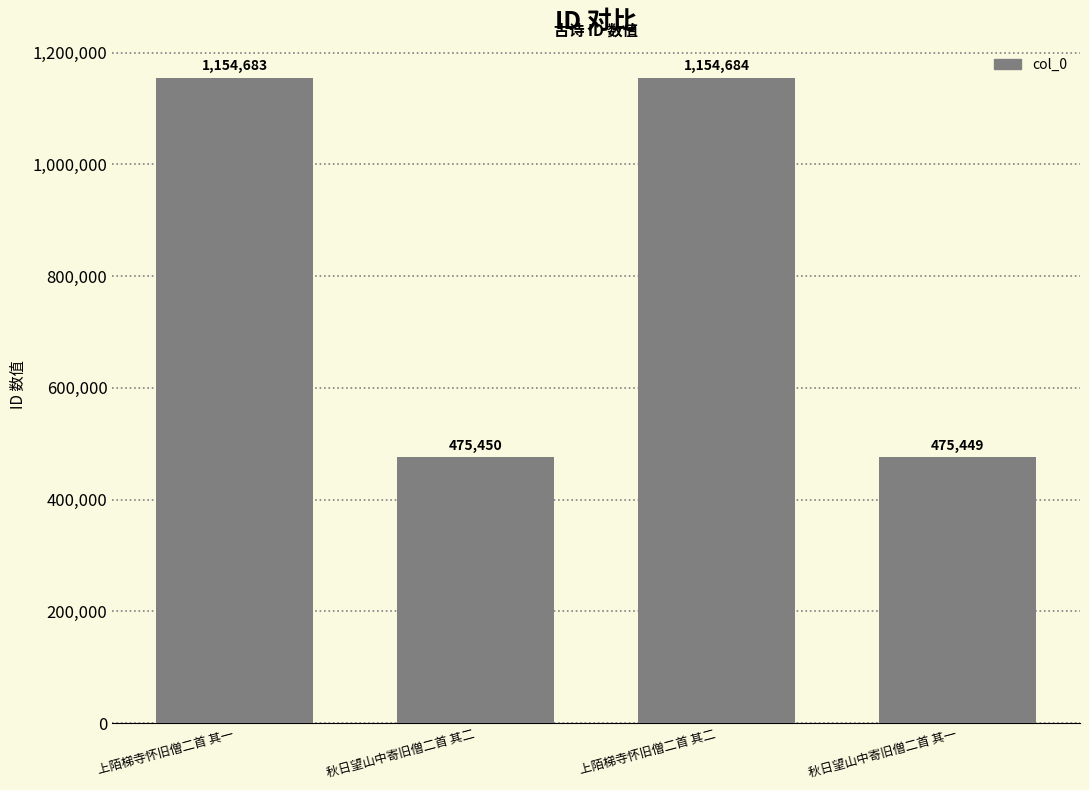

Does the chart contain any negative values?

No